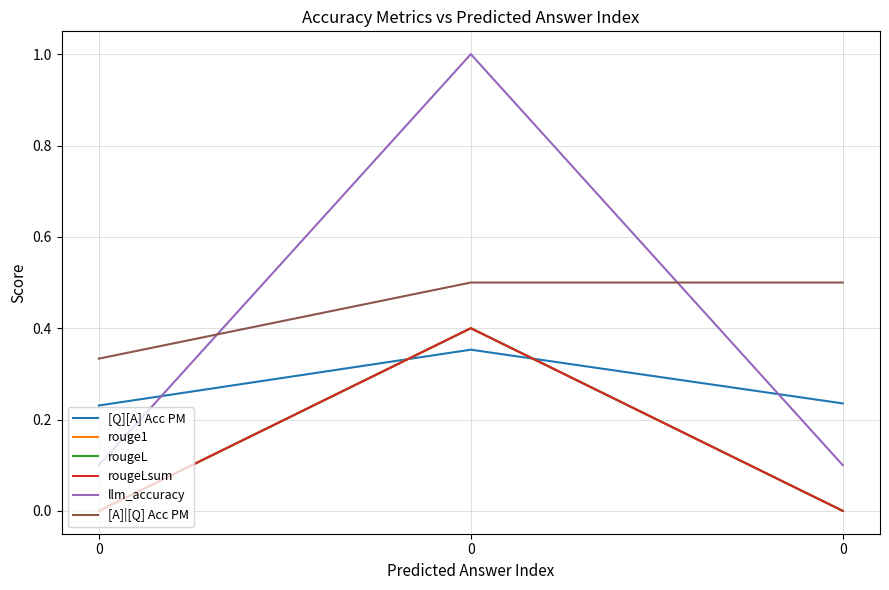

Does the chart have visible grid lines?

Yes